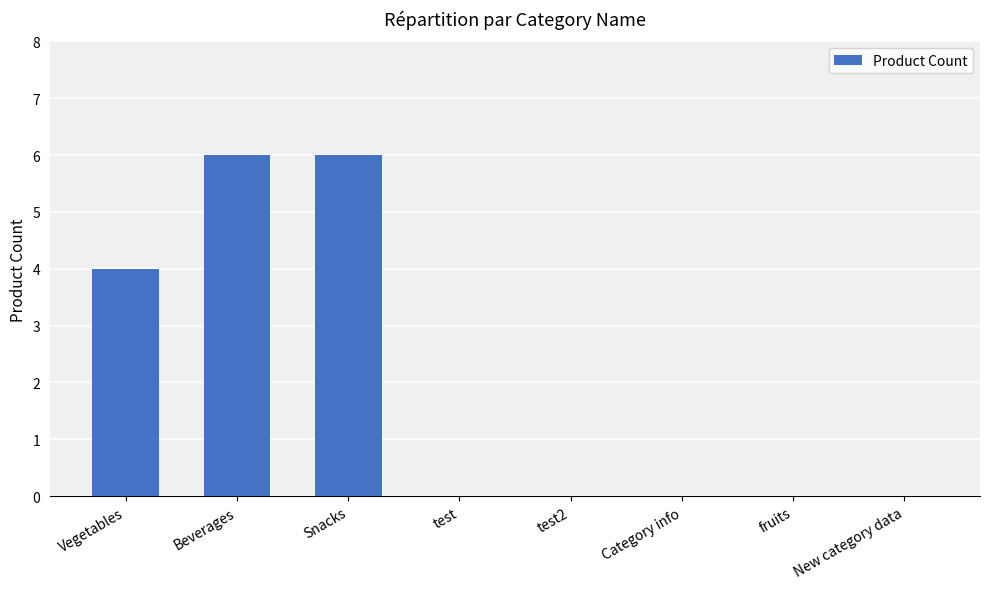

What is the difference between the values at Beverages and test?

6